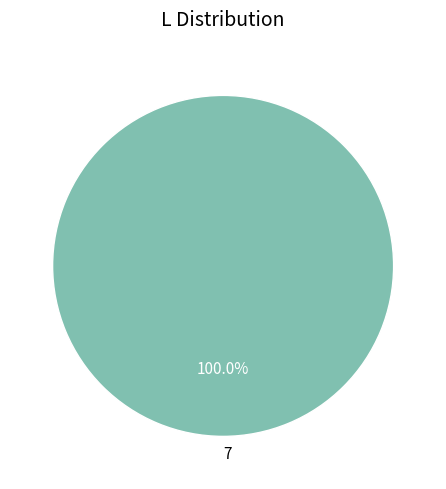

What is the majority slice?

7